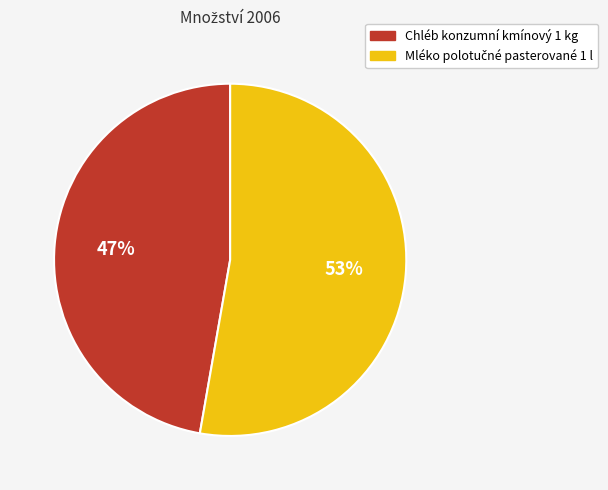

To the nearest percent, what portion does Chléb konzumní kmínový 1 kg represent?

47%